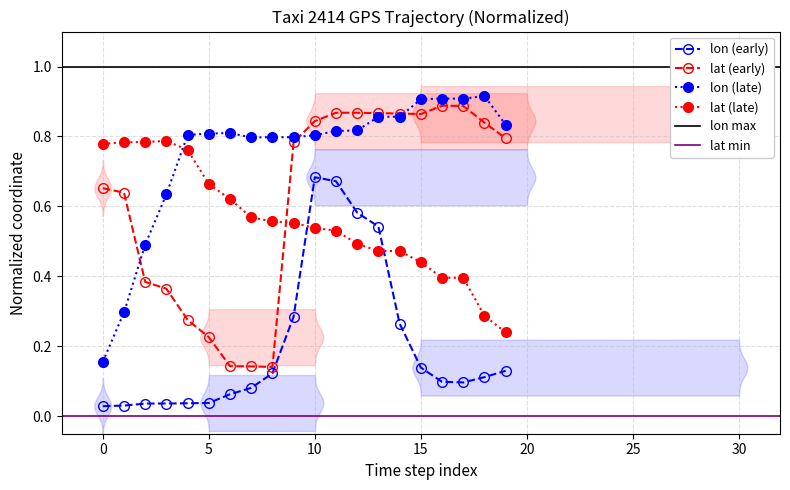

At which label does lon reach its peak?

10